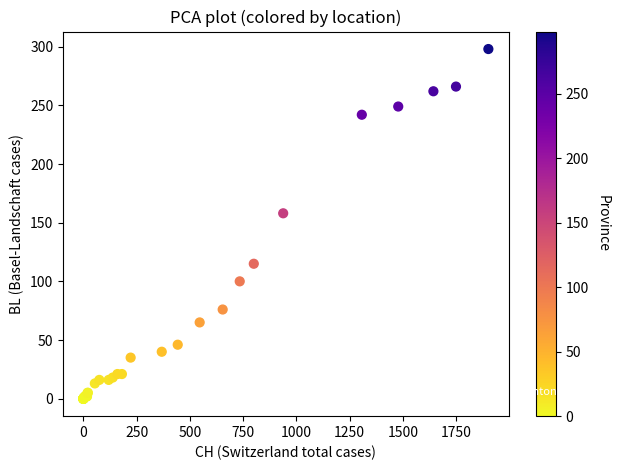

What Y value in the scatter plot is closest to 149?

158